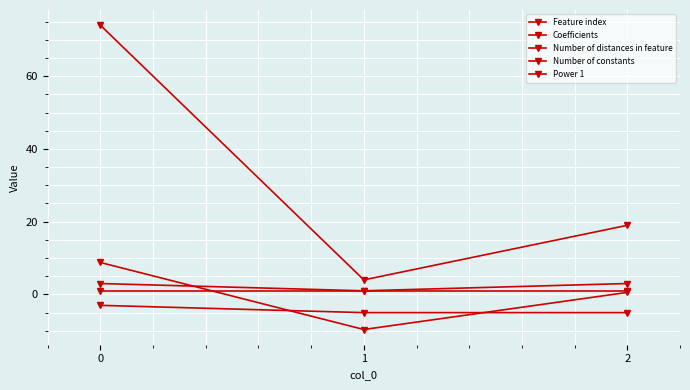

How many lines are shown in the chart?

5